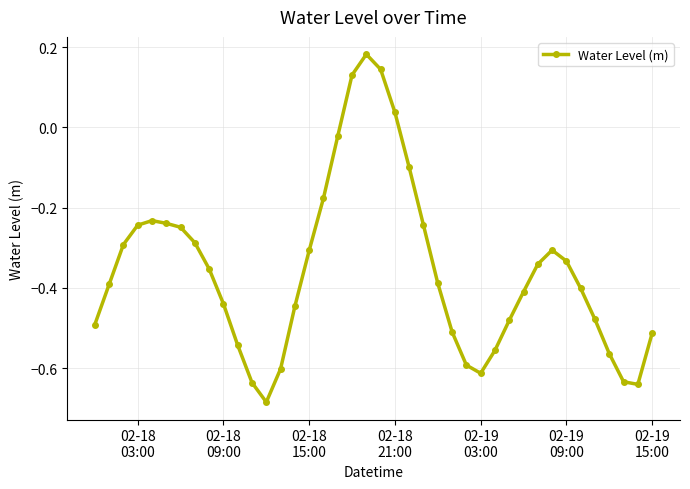

How many values exceed 0?

4